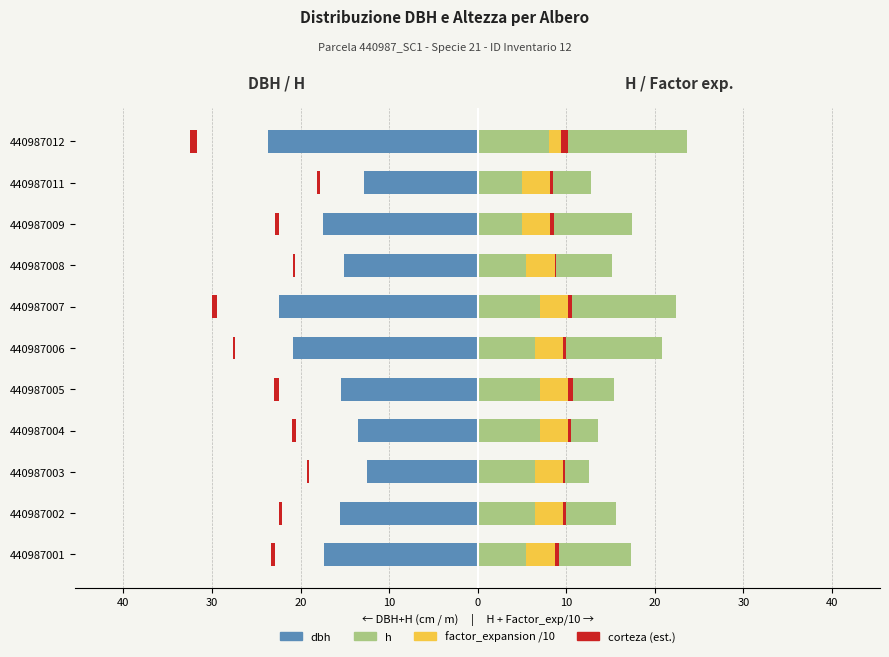

What is the difference between the highest and lowest values at 440987005?

25.6